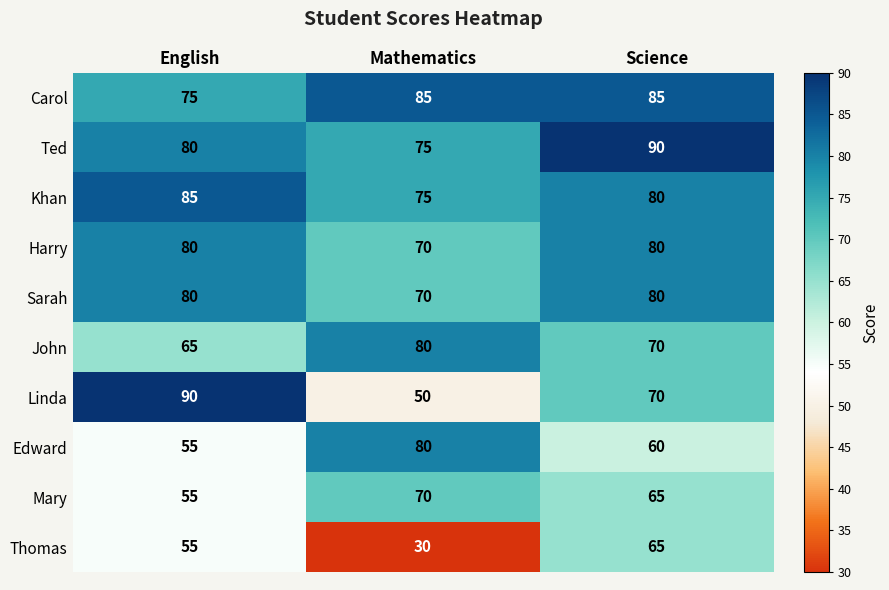

The Linda series shows 71 at Mathematics. True or false?

False